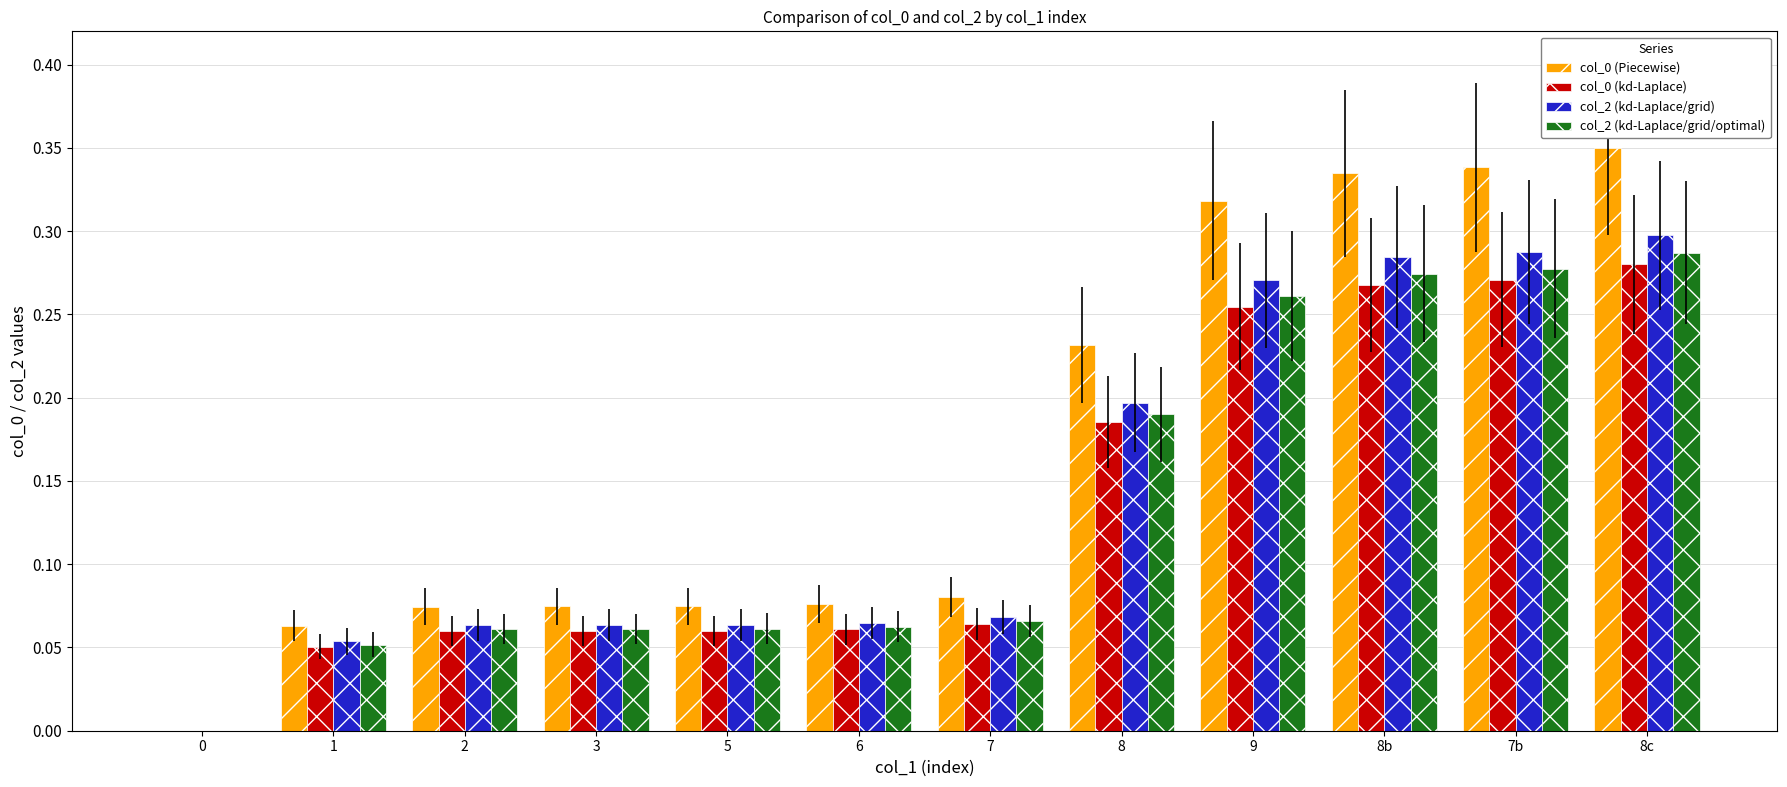

True or false: col_0 (Piecewise) has a value of 0.3 at 9.

True